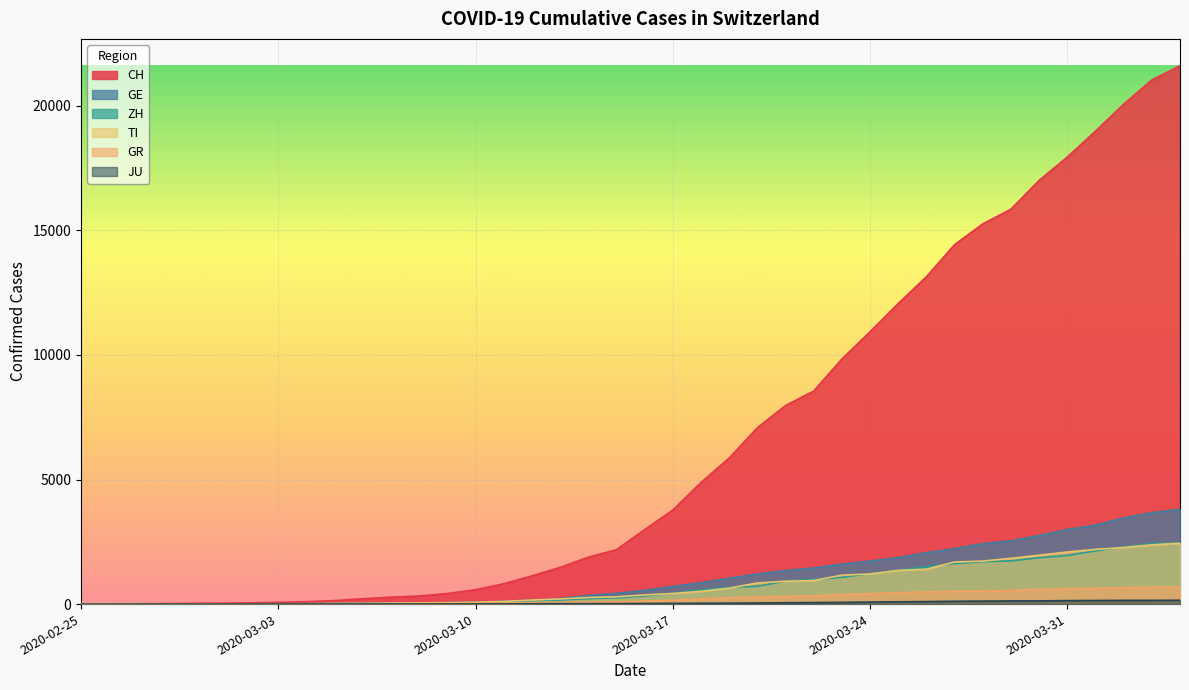

Reading left to right, what are all the values shown in this chart?

CH: 2020-02-25=0	2020-02-26=4	2020-02-27=8	2020-02-28=20	2020-02-29=30	2020-03-01=36	2020-03-02=50	2020-03-03=70	2020-03-04=97	2020-03-05=141	2020-03-06=216	2020-03-07=278	2020-03-08=325	2020-03-09=426	2020-03-10=577	2020-03-11=817	2020-03-12=1132	2020-03-13=1472	2020-03-14=1883	2020-03-15=2183	2020-03-16=2989	2020-03-17=3774	2020-03-18=4879	2020-03-19=5861	2020-03-20=7075	2020-03-21=7967	2020-03-22=8551	2020-03-23=9835	2020-03-24=10930	2020-03-25=12061	2020-03-26=13138	2020-03-27=14426	2020-03-28=15259	2020-03-29=15851	2020-03-30=17005	2020-03-31=17942	2020-04-01=18979	2020-04-02=20062	2020-04-03=21035	2020-04-04=21605
GE: 2020-02-25=0	2020-02-26=1	2020-02-27=1	2020-02-28=5	2020-02-29=9	2020-03-01=10	2020-03-02=11	2020-03-03=14	2020-03-04=15	2020-03-05=18	2020-03-06=27	2020-03-07=40	2020-03-08=42	2020-03-09=57	2020-03-10=77	2020-03-11=111	2020-03-12=152	2020-03-13=224	2020-03-14=347	2020-03-15=431	2020-03-16=552	2020-03-17=706	2020-03-18=859	2020-03-19=1038	2020-03-20=1208	2020-03-21=1346	2020-03-22=1449	2020-03-23=1607	2020-03-24=1725	2020-03-25=1866	2020-03-26=2066	2020-03-27=2224	2020-03-28=2428	2020-03-29=2538	2020-03-30=2753	2020-03-31=2994	2020-04-01=3171	2020-04-02=3458	2020-04-03=3667	2020-04-04=3805
ZH: 2020-02-25=0	2020-02-26=0	2020-02-27=2	2020-02-28=2	2020-02-29=6	2020-03-01=7	2020-03-02=10	2020-03-03=13	2020-03-04=15	2020-03-05=23	2020-03-06=29	2020-03-07=34	2020-03-08=40	2020-03-09=49	2020-03-10=62	2020-03-11=101	2020-03-12=140	2020-03-13=163	2020-03-14=218	2020-03-15=250	2020-03-16=326	2020-03-17=429	2020-03-18=568	2020-03-19=679	2020-03-20=711	2020-03-21=925	2020-03-22=984	2020-03-23=1073	2020-03-24=1221	2020-03-25=1368	2020-03-26=1500	2020-03-27=1627	2020-03-28=1701	2020-03-29=1733	2020-03-30=1859	2020-03-31=1947	2020-04-01=2136	2020-04-02=2300	2020-04-03=2428	2020-04-04=2461
TI: 2020-02-25=0	2020-02-26=1	2020-02-27=1	2020-02-28=1	2020-02-29=2	2020-03-01=2	2020-03-02=4	2020-03-03=8	2020-03-04=13	2020-03-05=25	2020-03-06=28	2020-03-07=41	2020-03-08=49	2020-03-09=61	2020-03-10=75	2020-03-11=108	2020-03-12=163	2020-03-13=206	2020-03-14=265	2020-03-15=293	2020-03-16=368	2020-03-17=426	2020-03-18=511	2020-03-19=638	2020-03-20=849	2020-03-21=916	2020-03-22=945	2020-03-23=1162	2020-03-24=1209	2020-03-25=1354	2020-03-26=1401	2020-03-27=1688	2020-03-28=1727	2020-03-29=1837	2020-03-30=1962	2020-03-31=2091	2020-04-01=2195	2020-04-02=2271	2020-04-03=2377	2020-04-04=2442
GR: 2020-02-25=0	2020-02-26=2	2020-02-27=2	2020-02-28=6	2020-02-29=6	2020-03-01=6	2020-03-02=9	2020-03-03=10	2020-03-04=13	2020-03-05=15	2020-03-06=16	2020-03-07=18	2020-03-08=19	2020-03-09=28	2020-03-10=32	2020-03-11=44	2020-03-12=53	2020-03-13=65	2020-03-14=73	2020-03-15=93	2020-03-16=118	2020-03-17=152	2020-03-18=204	2020-03-19=252	2020-03-20=283	2020-03-21=311	2020-03-22=327	2020-03-23=386	2020-03-24=419	2020-03-25=458	2020-03-26=487	2020-03-27=513	2020-03-28=527	2020-03-29=542	2020-03-30=591	2020-03-31=617	2020-04-01=635	2020-04-02=655	2020-04-03=678	2020-04-04=680
JU: 2020-02-25=0	2020-02-26=0	2020-02-27=1	2020-02-28=1	2020-02-29=1	2020-03-01=1	2020-03-02=1	2020-03-03=2	2020-03-04=2	2020-03-05=4	2020-03-06=4	2020-03-07=5	2020-03-08=5	2020-03-09=7	2020-03-10=7	2020-03-11=7	2020-03-12=12	2020-03-13=17	2020-03-14=18	2020-03-15=19	2020-03-16=25	2020-03-17=29	2020-03-18=32	2020-03-19=36	2020-03-20=44	2020-03-21=54	2020-03-22=61	2020-03-23=69	2020-03-24=82	2020-03-25=92	2020-03-26=100	2020-03-27=114	2020-03-28=119	2020-03-29=127	2020-03-30=128	2020-03-31=140	2020-04-01=145	2020-04-02=149	2020-04-03=149	2020-04-04=154